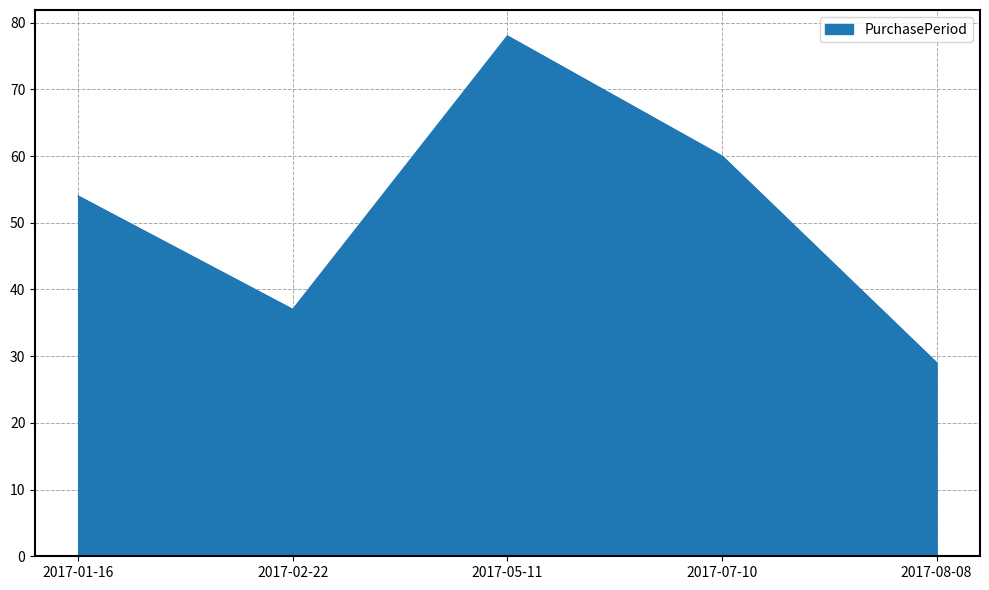

At which category does the chart reach its peak across all series?

2017-05-11